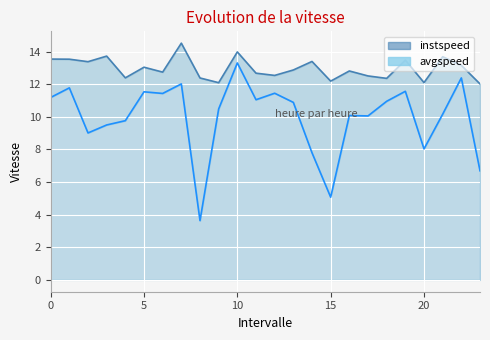

Where is the first local maximum for instspeed?

3.0